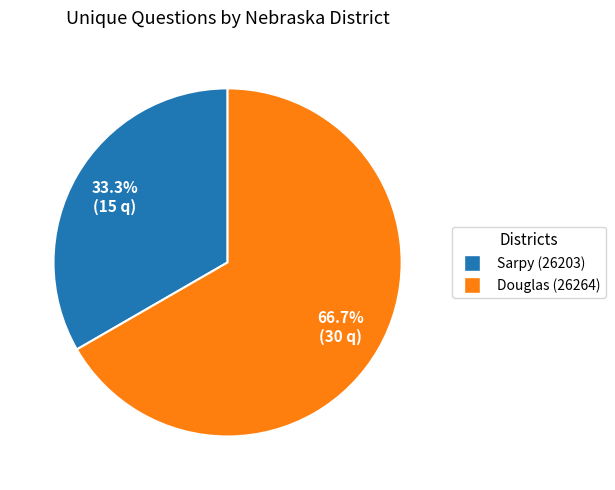

Combined, do Douglas (26264) and Sarpy (26203) account for over 50%?

Yes